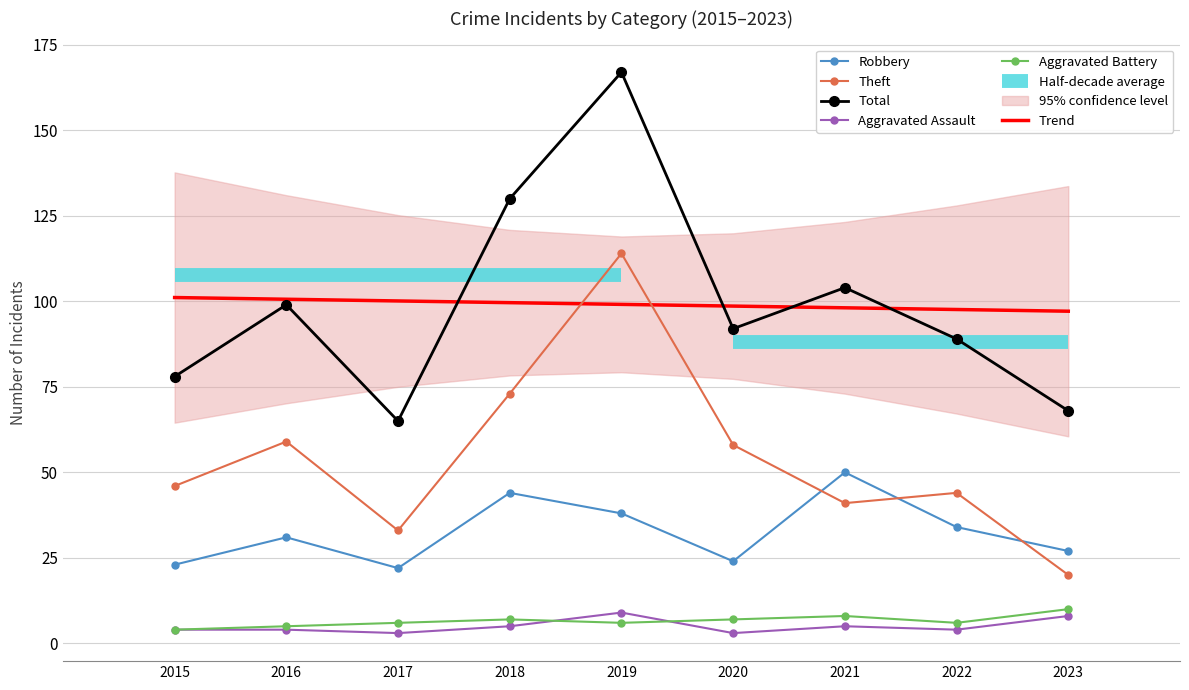

The value of Total at 2017 is 65. True or false?

True